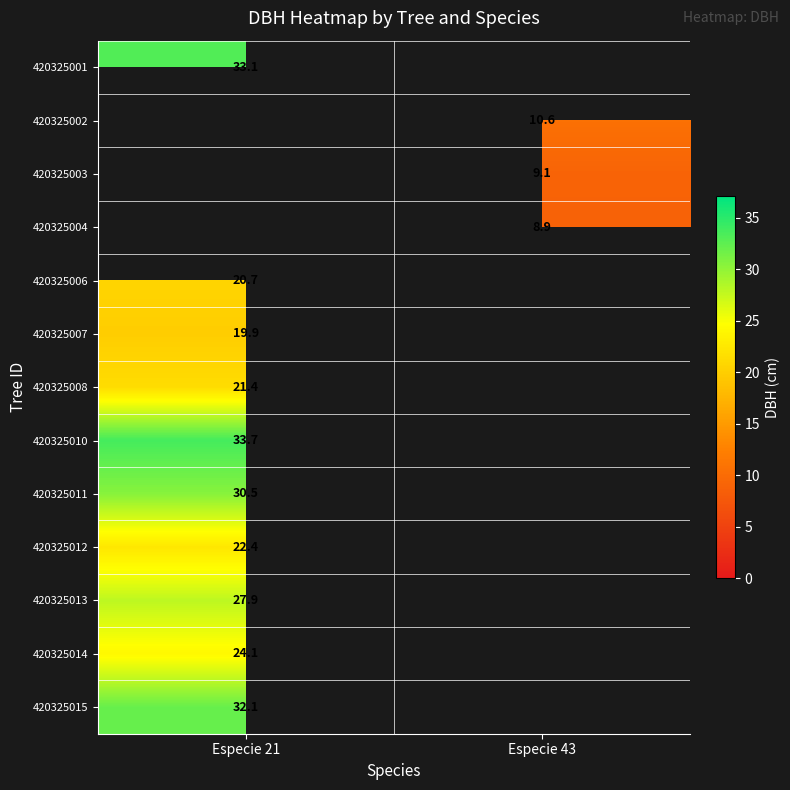

At which category does the chart reach its minimum across all series?

Especie 43